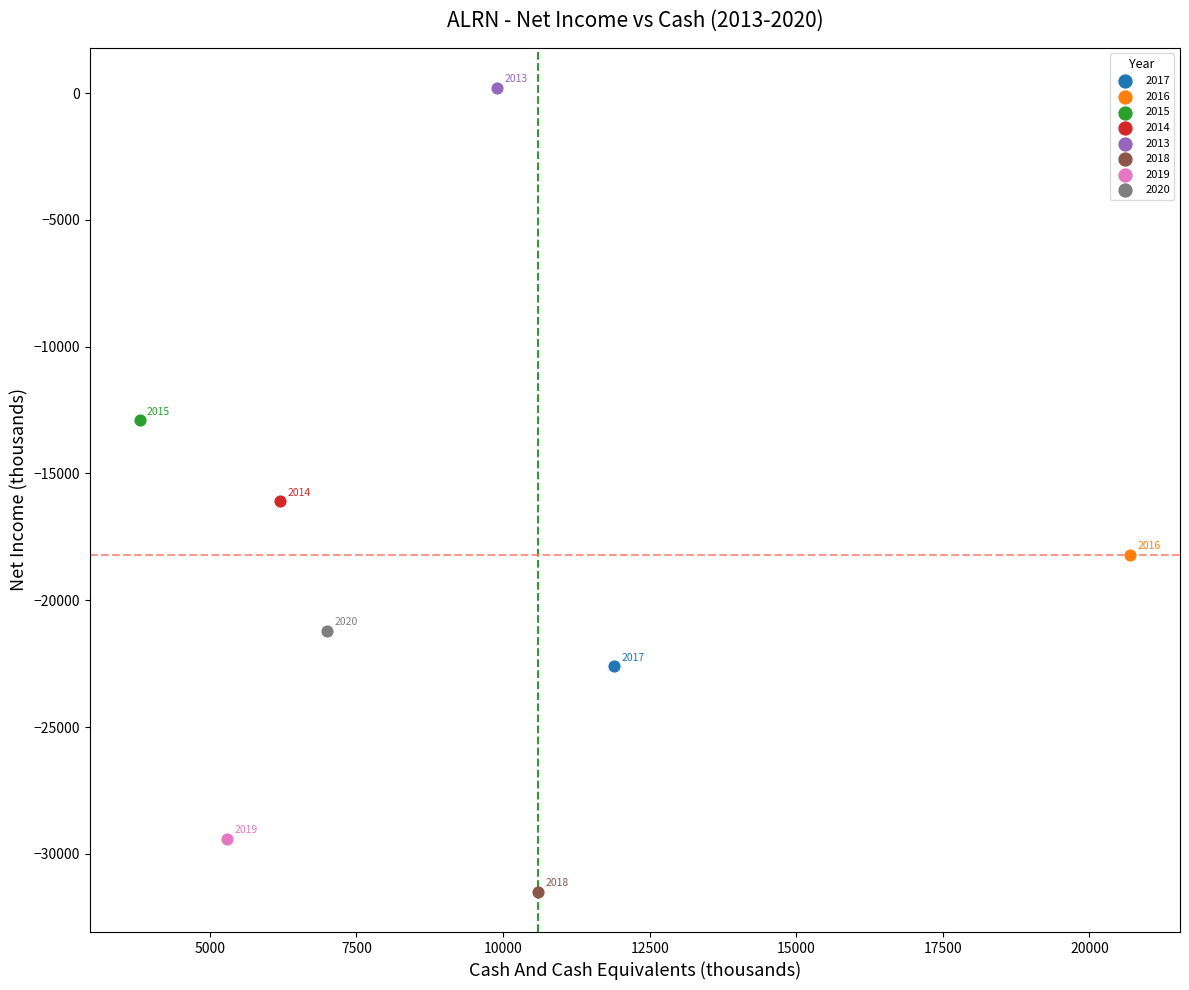

What are all the series names shown in the legend?

2017, 2016, 2015, 2014, 2013, 2018, 2019, 2020